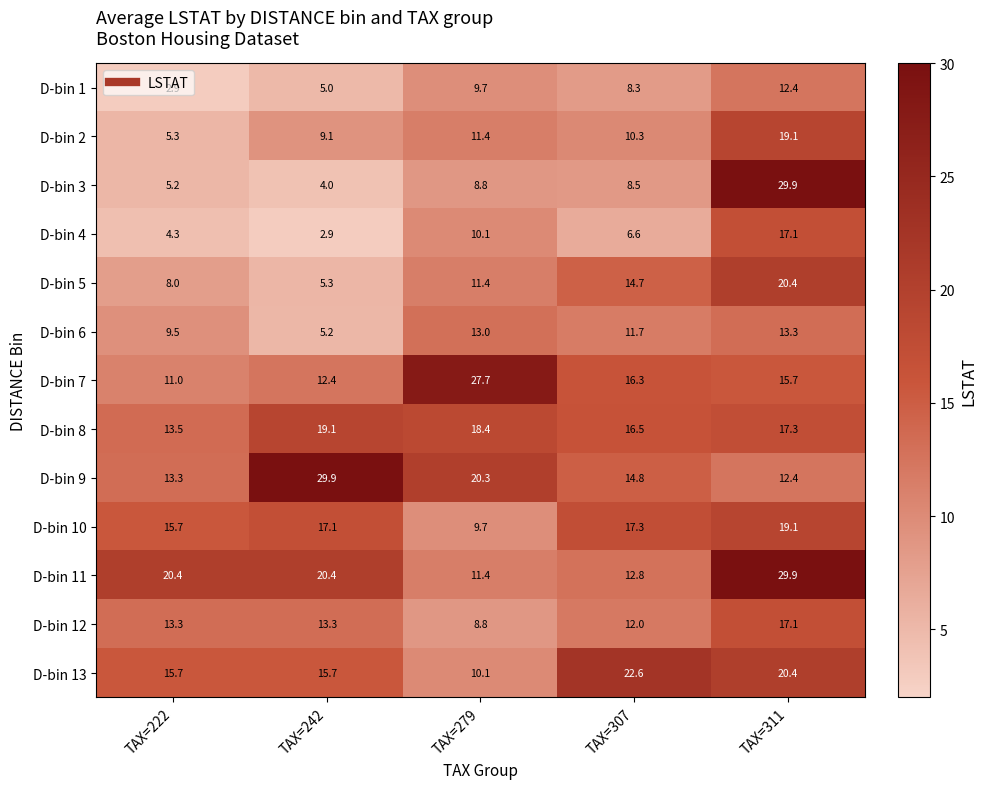

What is the maximum value for D-bin 9?

29.9